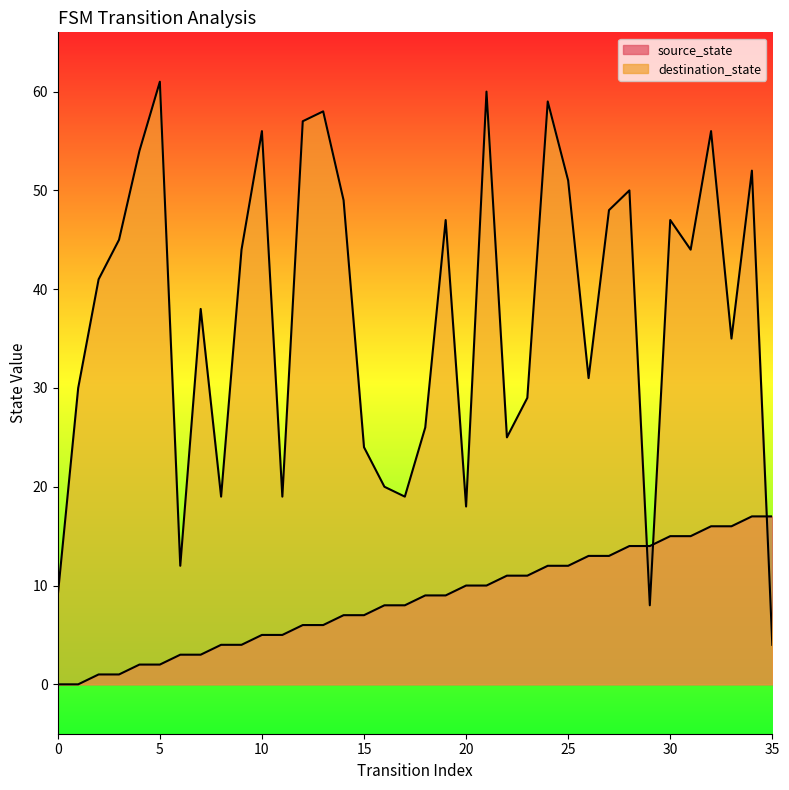

What is the value of the source_state point at the 17th from the left?

8